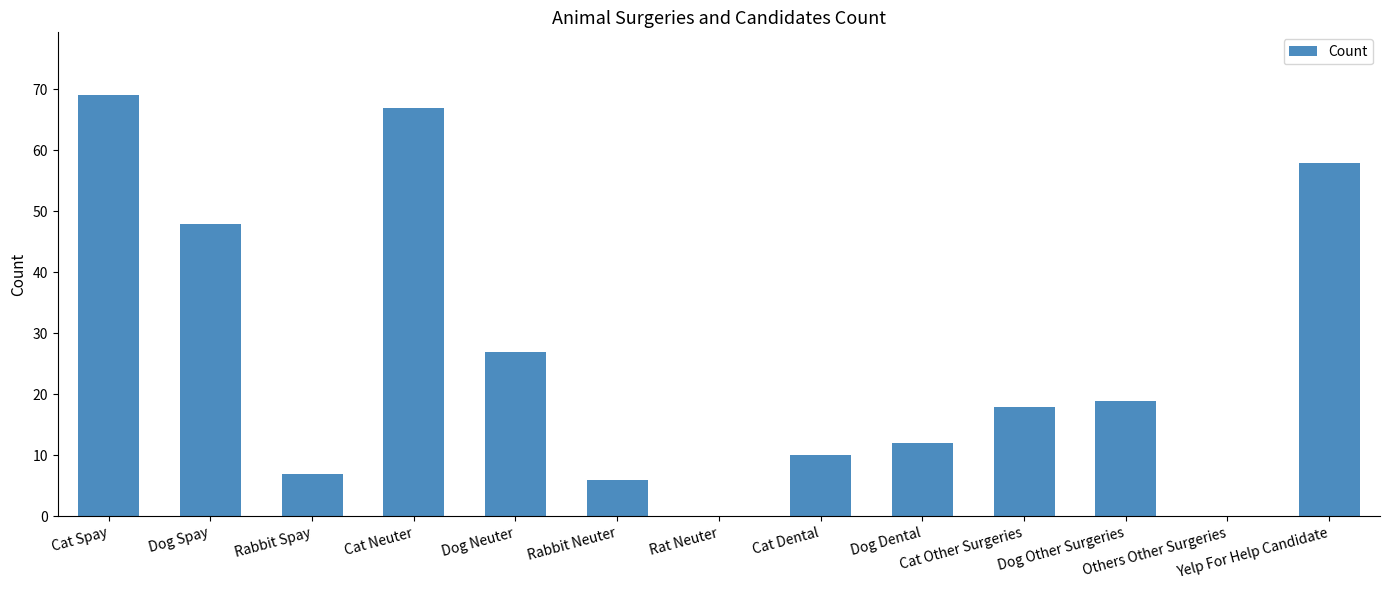

Where is the data nearest to the value 34?

Dog Neuter